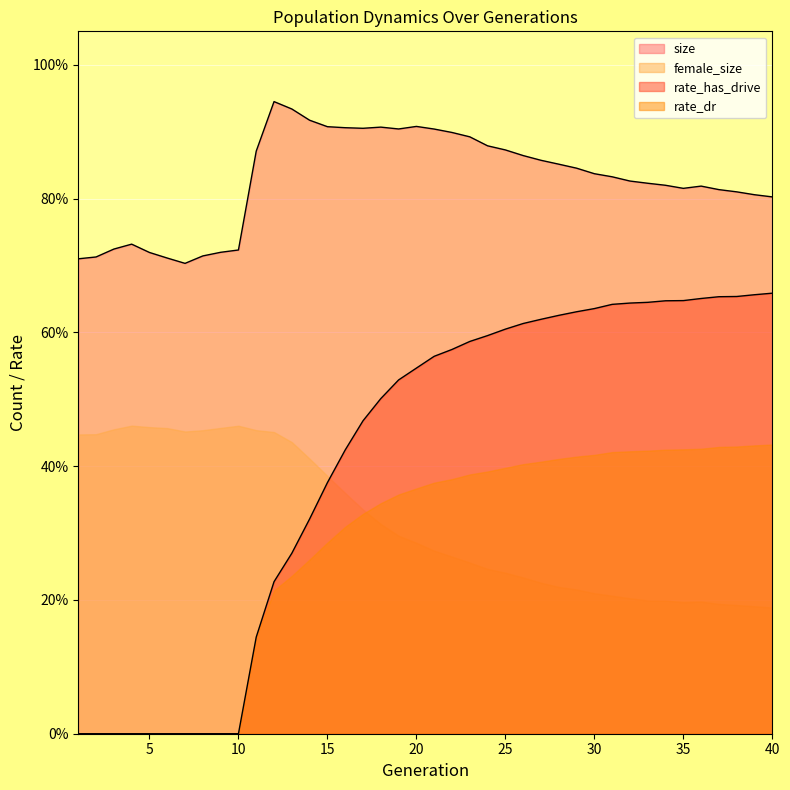

True or false: size and rate_has_drive intersect in this chart.

False